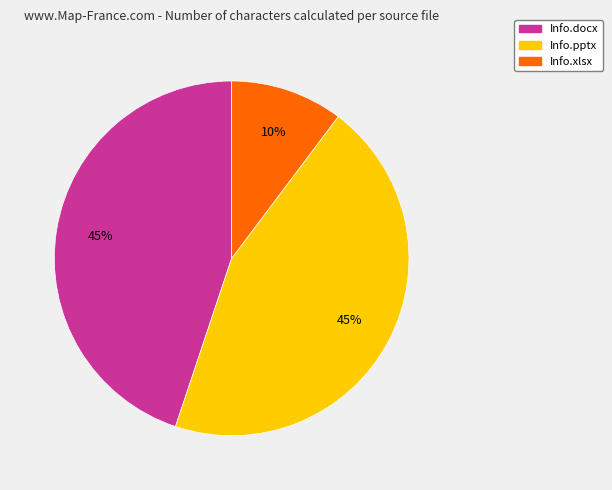

To the nearest percent, what is the combined percentage of Info.pptx and Info.docx?

90%